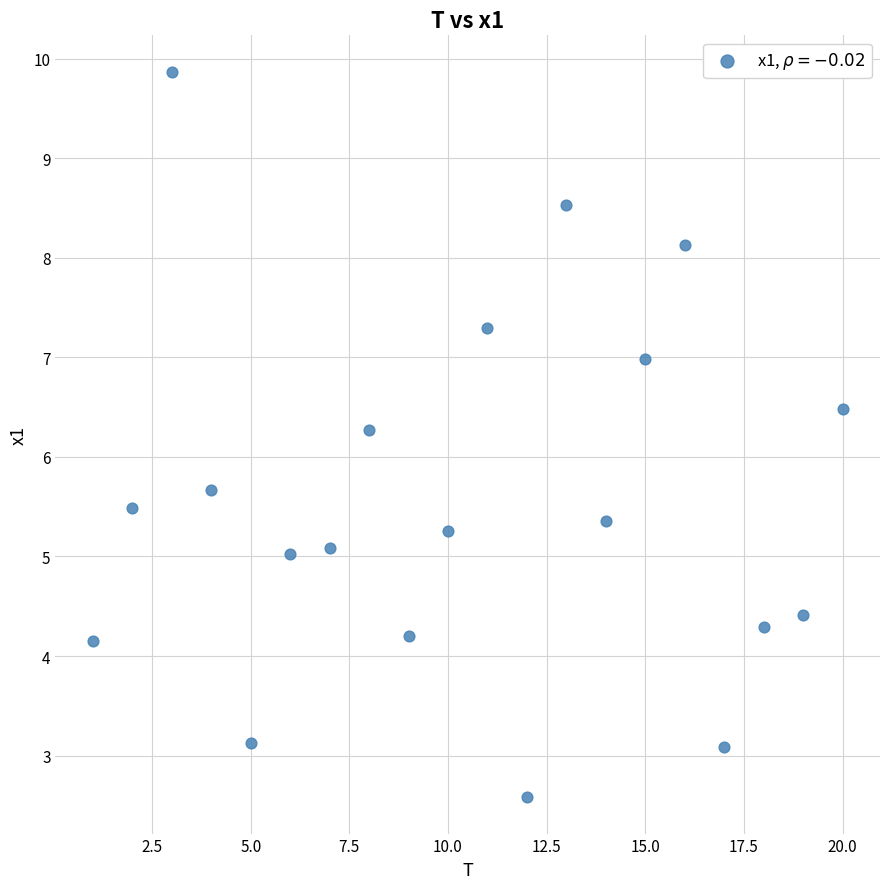

What is the range of X values (max minus min)?

19.0